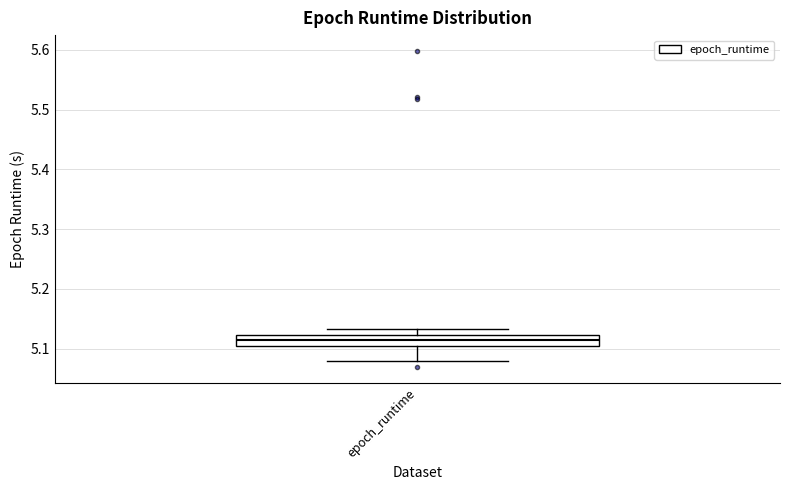

Transcribe this box plot: give where the median line is, the range the box spans, and where the two whiskers end, as read against the y-axis. The values are not printed on the chart, so give them approximately, as read against the axis.

median 5.11, box 5.10 to 5.12, whiskers 5.08 to 5.13